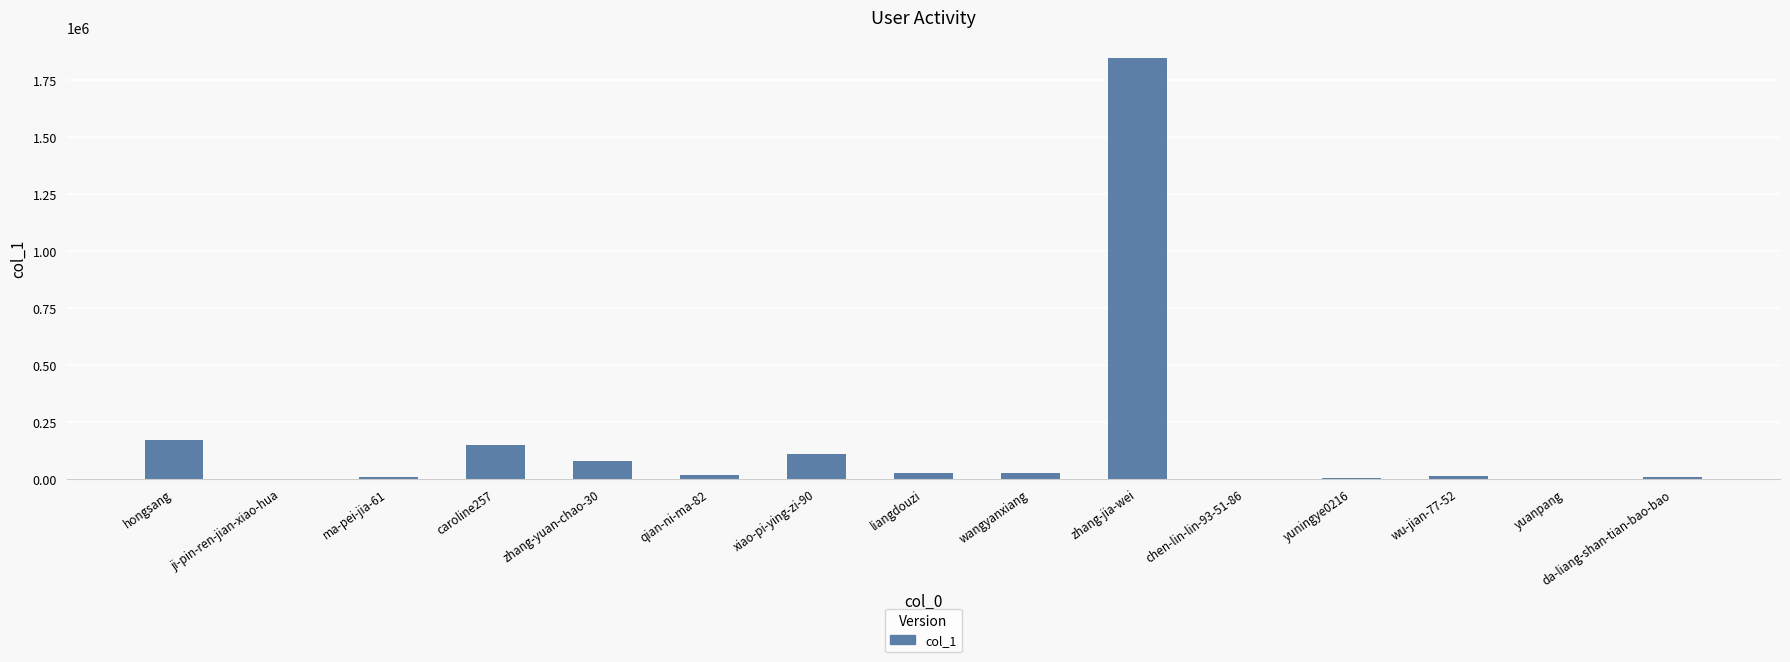

Which category has the highest value across all series?

zhang-jia-wei